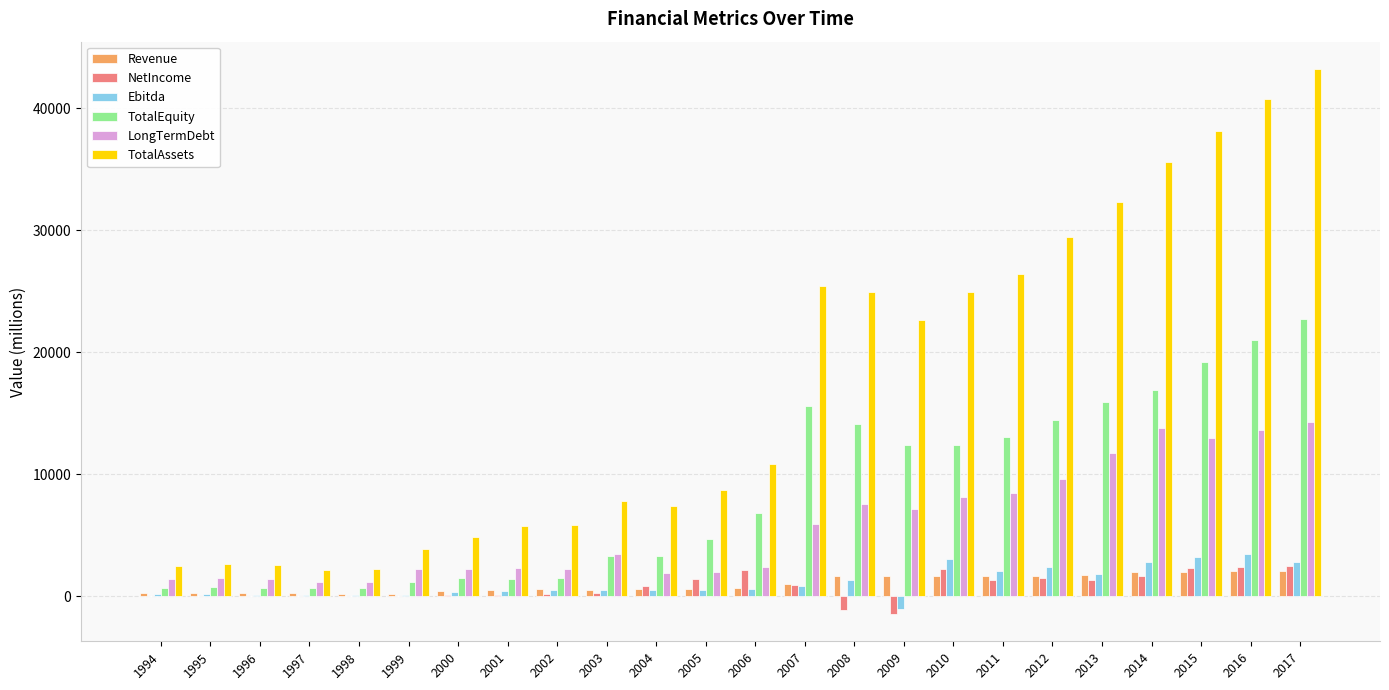

What is the maximum value for NetIncome?

2439.5